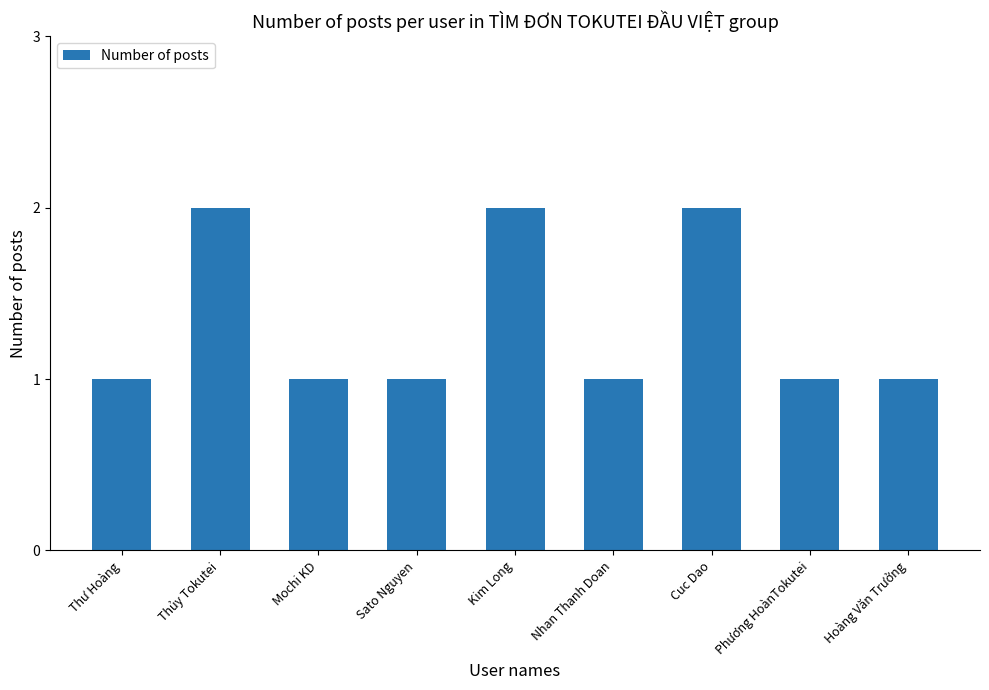

Is it true that the value at Mochi KD is 1?

True